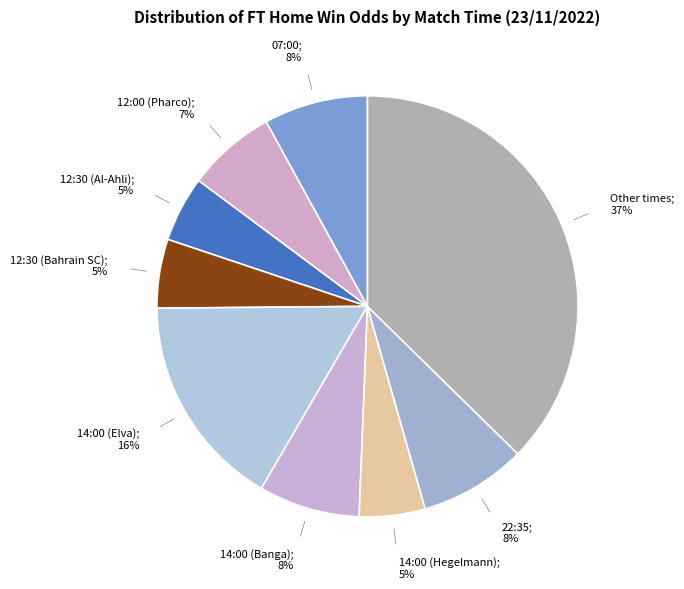

How many slices are in this pie chart?

9